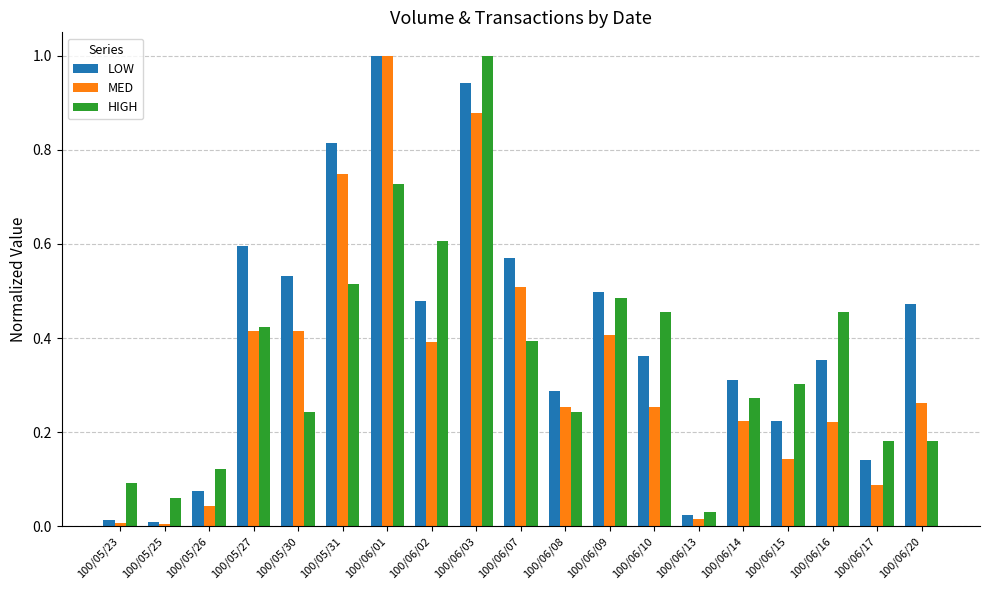

What is the sum of all HIGH values?

6.8